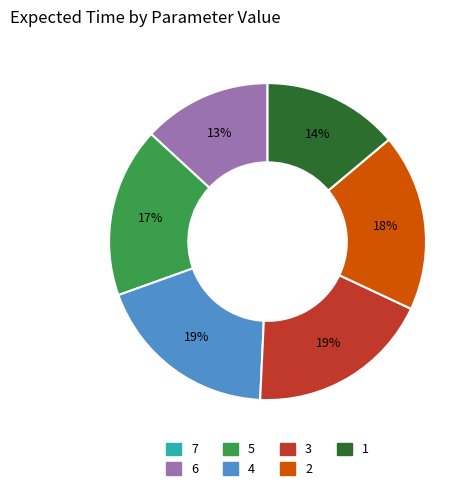

What is the ratio of the value at 1 to the value at 2?

0.8